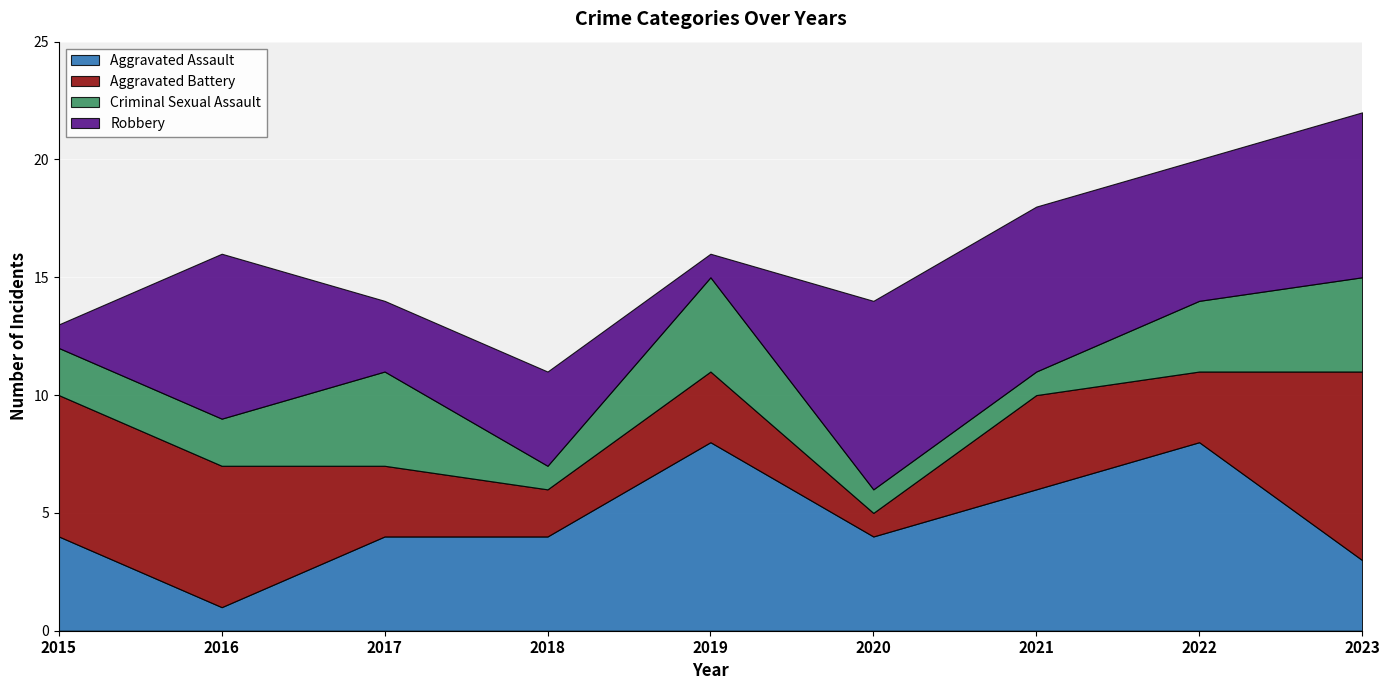

Rank the series by their maximum value, from highest to lowest.

Aggravated Assault, Aggravated Battery, Robbery, Criminal Sexual Assault